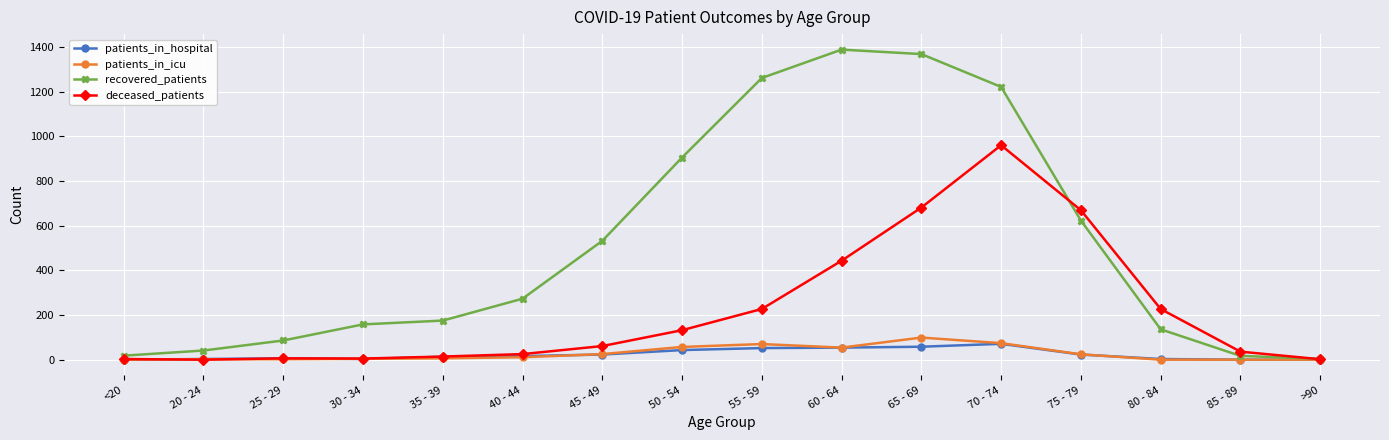

Is it true that patients_in_icu equals 57 at 50 - 54?

True